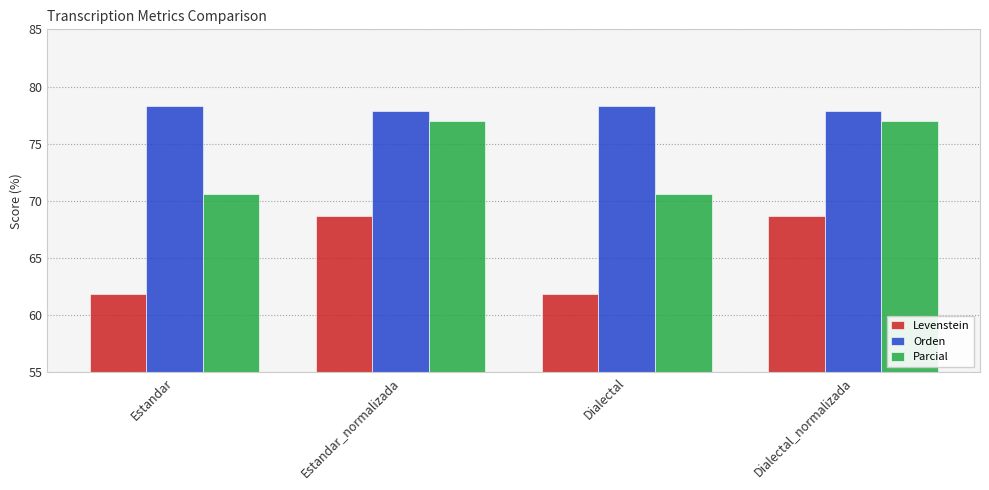

Which series changed the most between Estandar and Dialectal_normalizada?

Levenstein